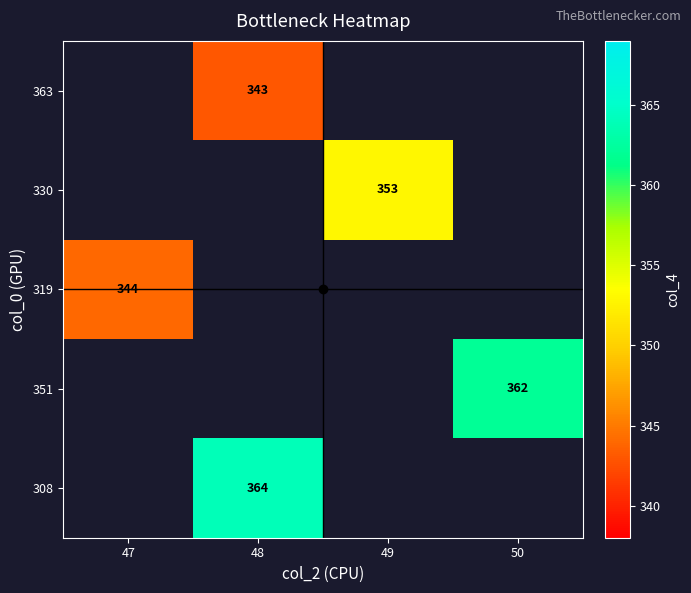

Count the number of categories in the chart.

4